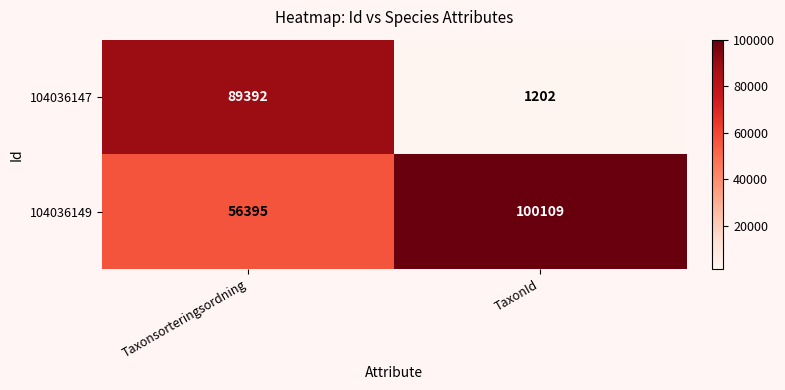

Reading left to right, what are all the values shown in this chart?

104036147: 89392	1202
104036149: 56395	100109